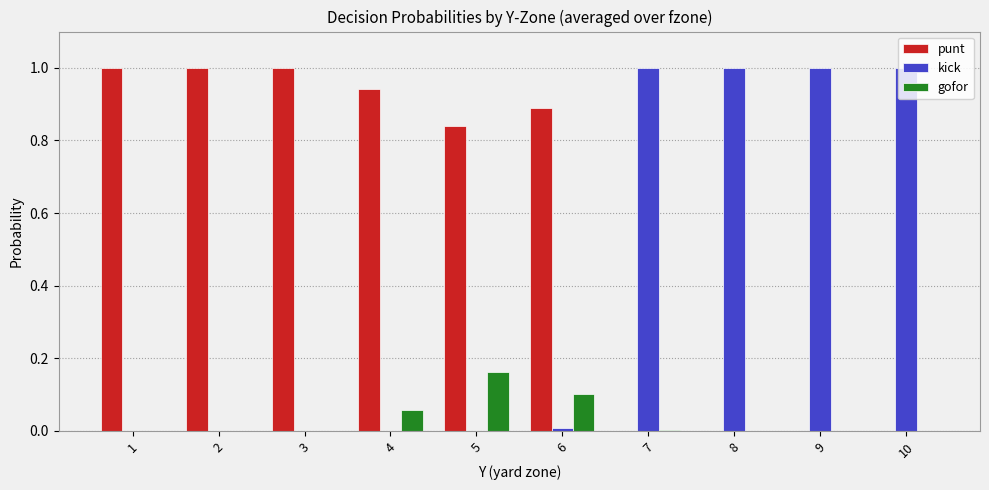

What is the sum of all punt values?

5.7